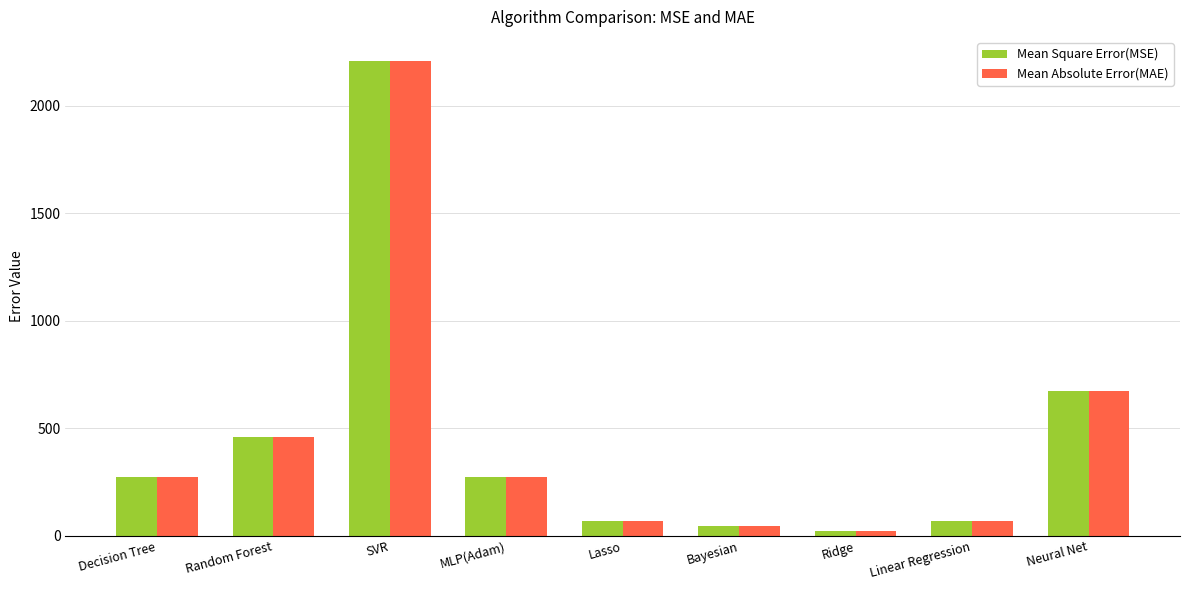

What position from the right is SVR?

7